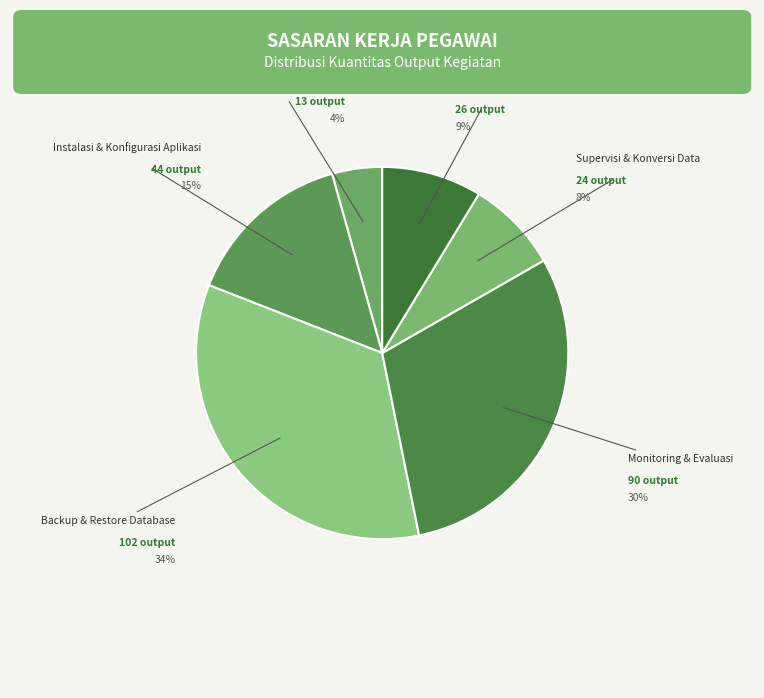

How many slices are in this pie chart?

6